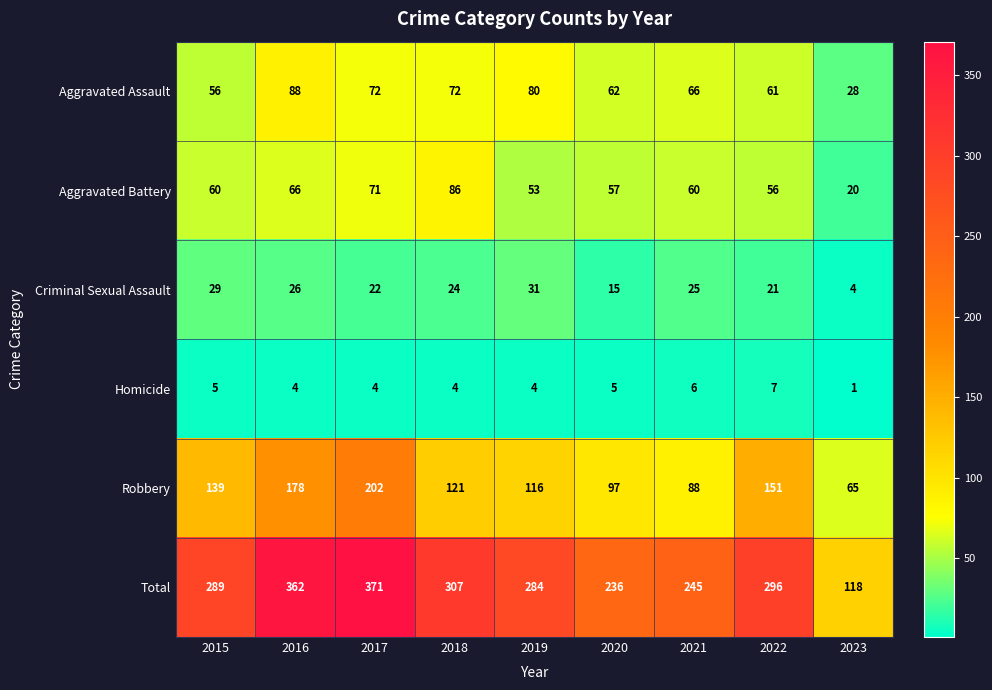

What is the sum of all Homicide values?

40